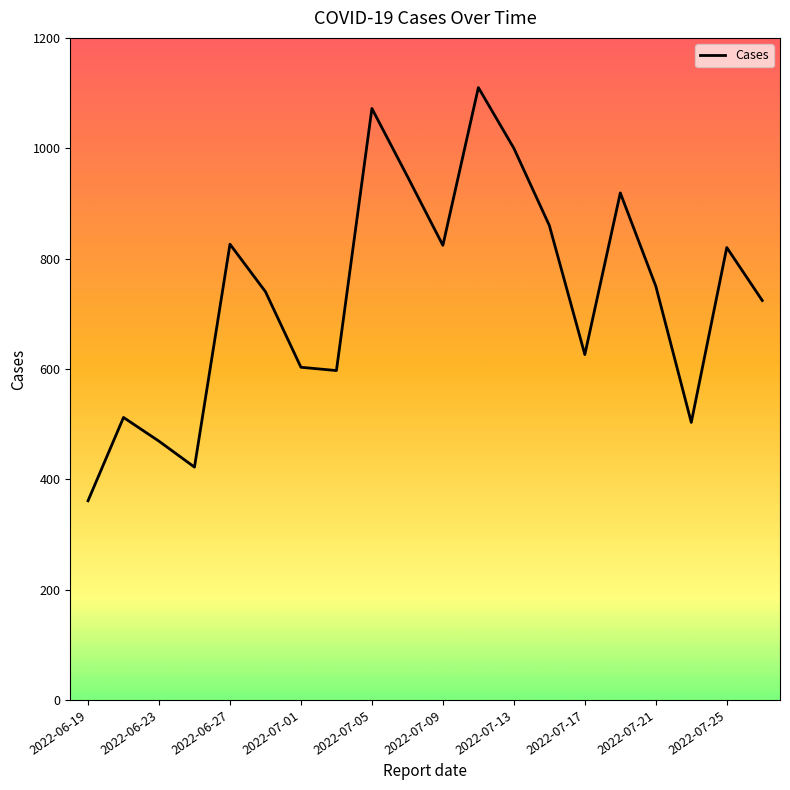

What is the greatest value displayed?

1110